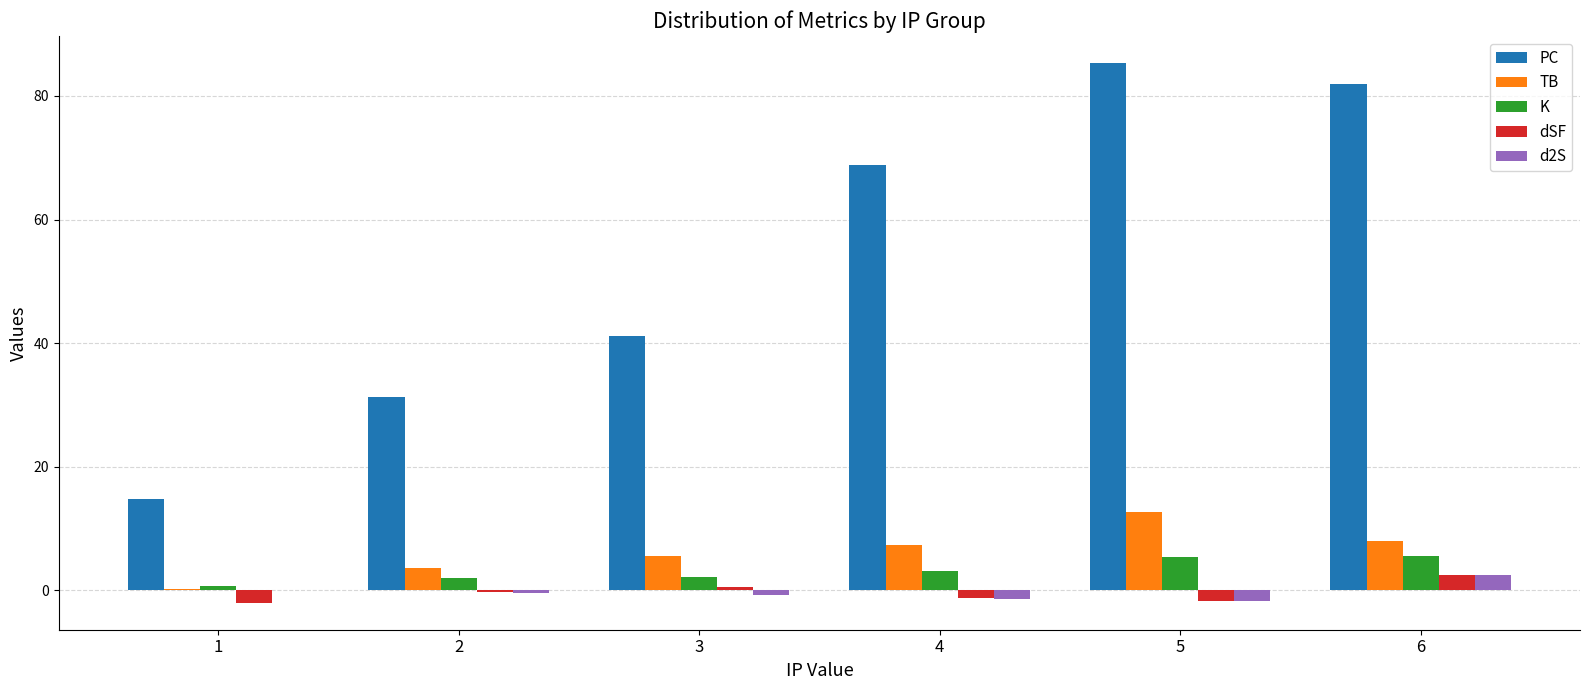

How many groups of bars are there?

6